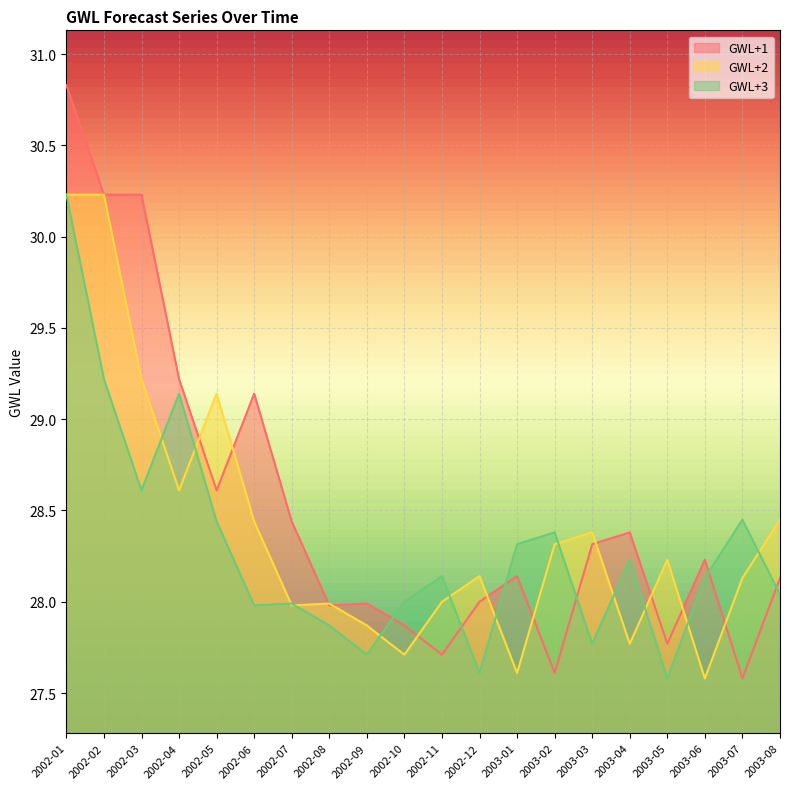

True or false: GWL+3 has more than 0 points higher than both neighbors.

True